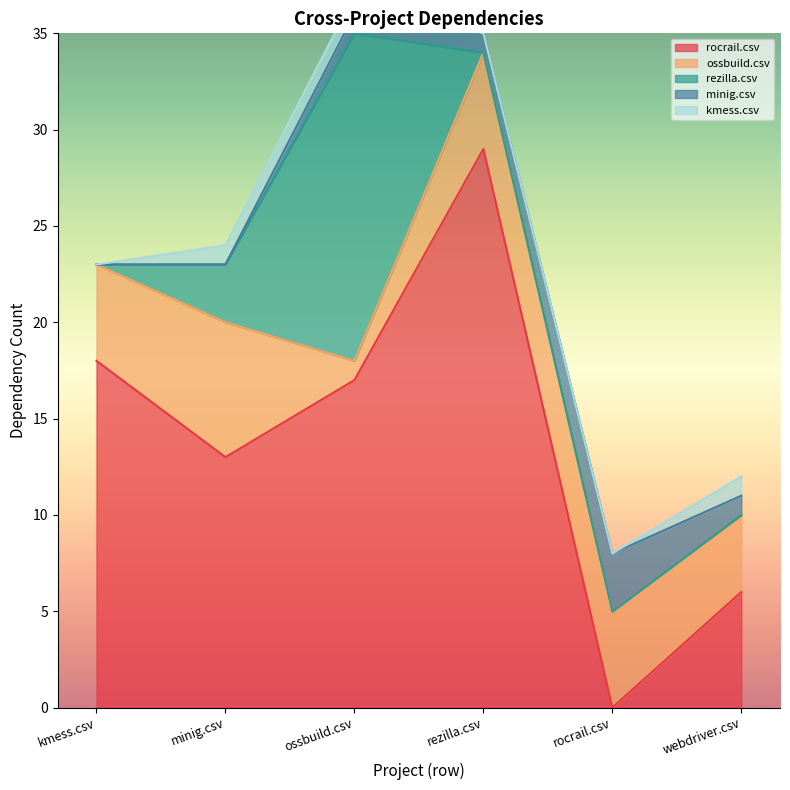

What are all the series names shown in the legend?

rocrail.csv, ossbuild.csv, rezilla.csv, minig.csv, kmess.csv